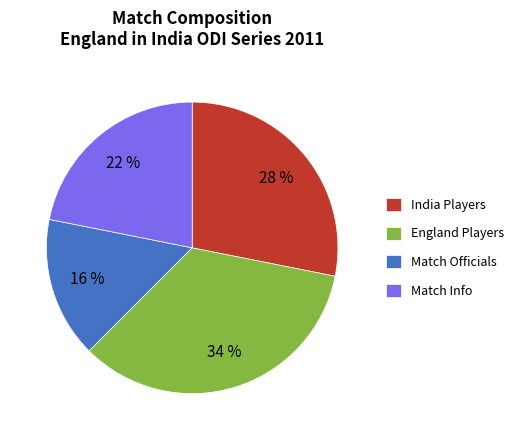

Is the sum of India Players and Match Officials greater than half?

No